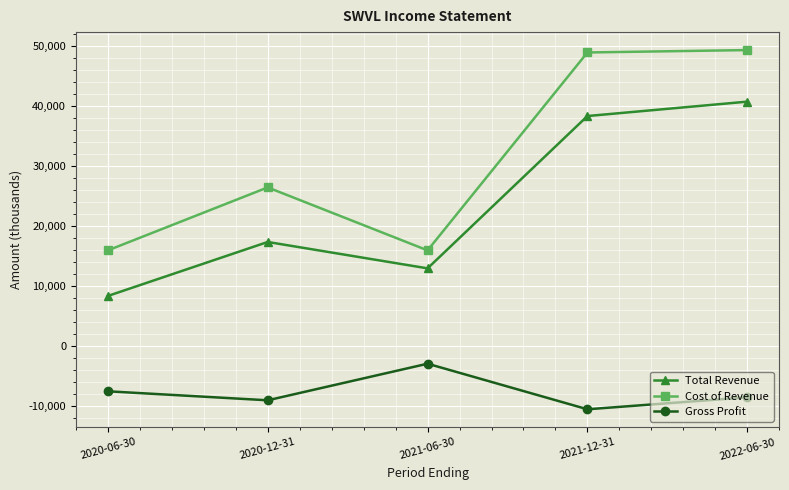

How many interior local peaks does the Total Revenue series have?

1